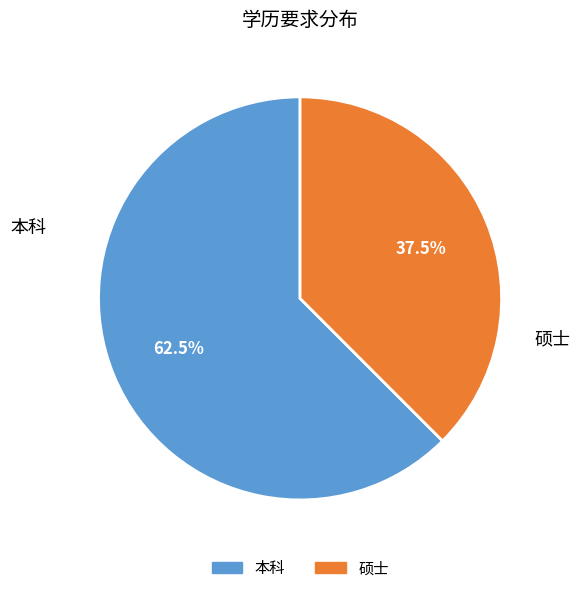

Which slice is the smallest?

硕士